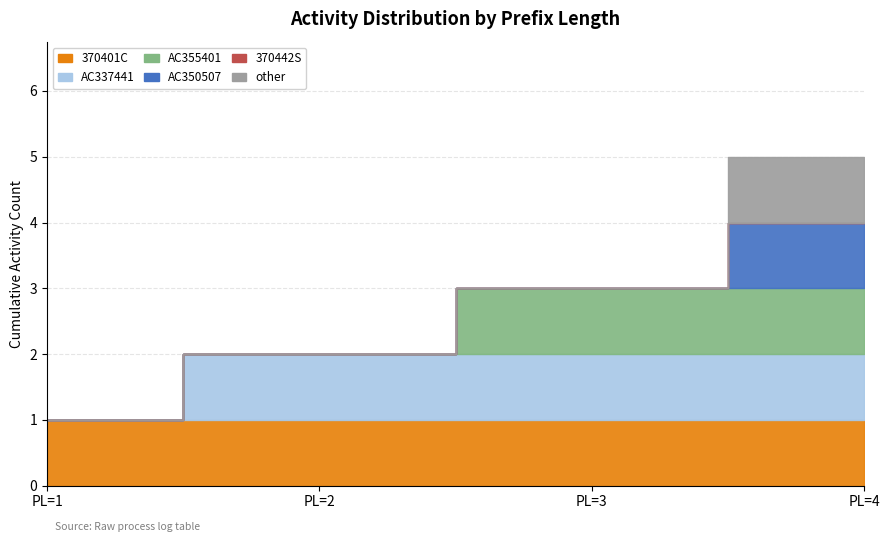

What is the difference between the highest and lowest values at PrefixLength=1?

1